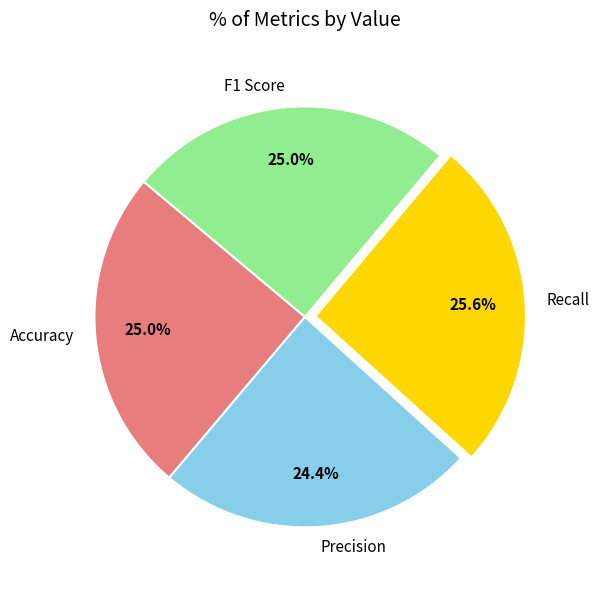

Is there any slice that represents more than half of the pie?

No